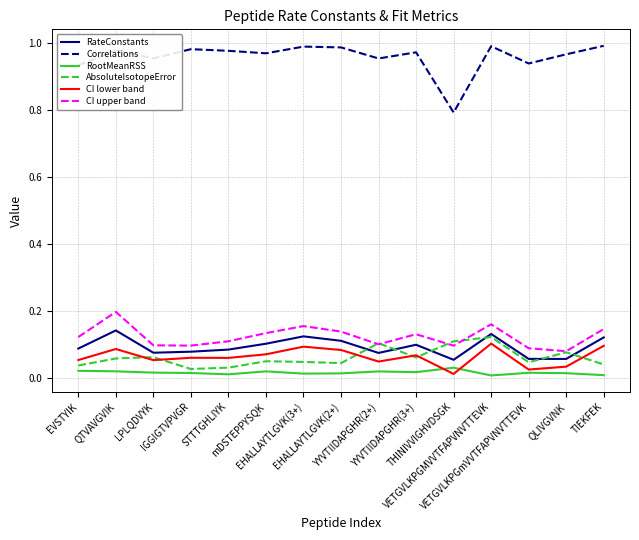

In Correlations, how many points are lower than both neighbors (excluding endpoints)?

5